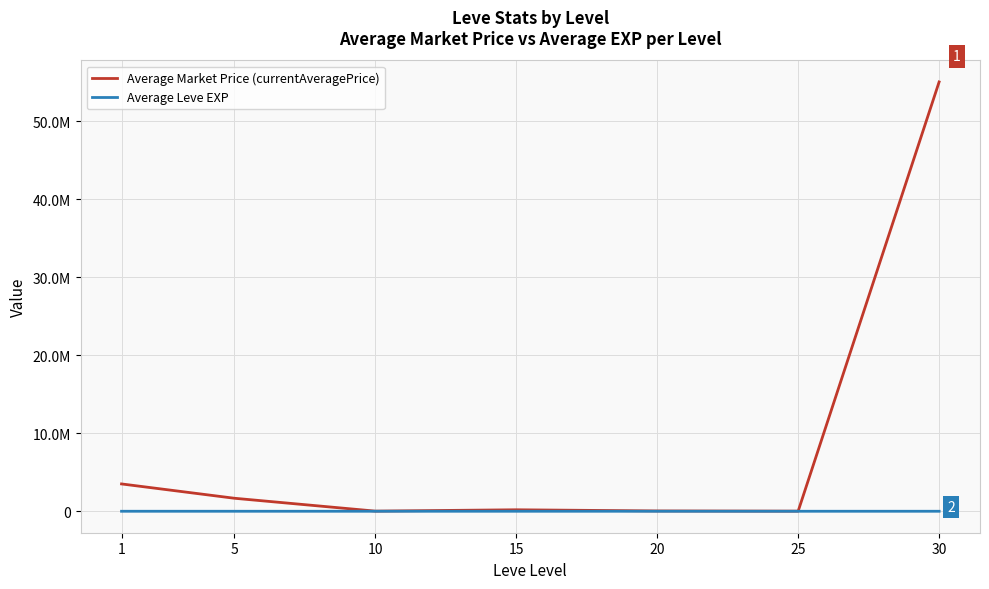

What is the sum of all Average Leve EXP values?

154.5